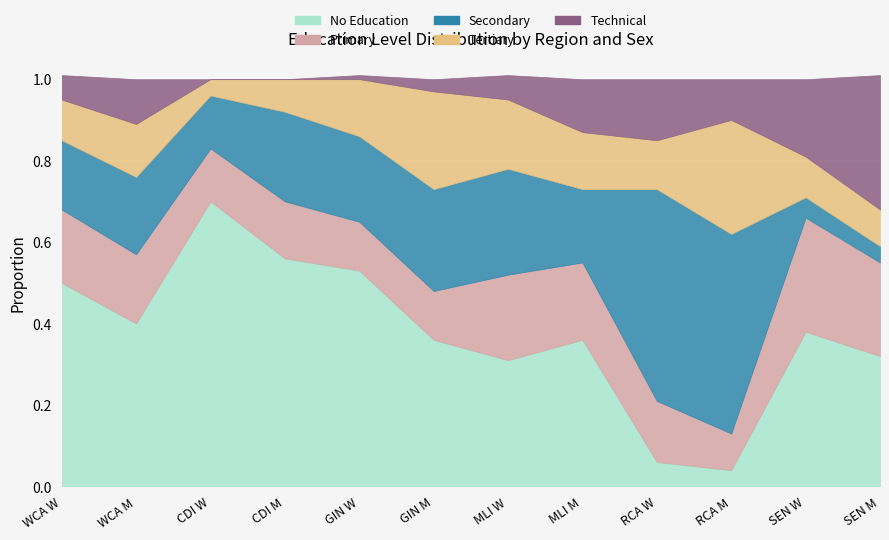

Does the chart display data point markers on the line(s)?

No